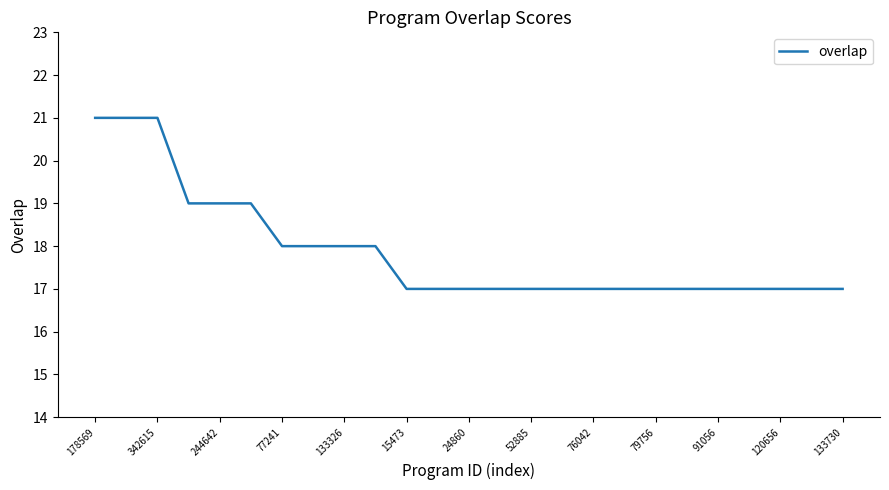

What is the minimum value shown in the chart?

17